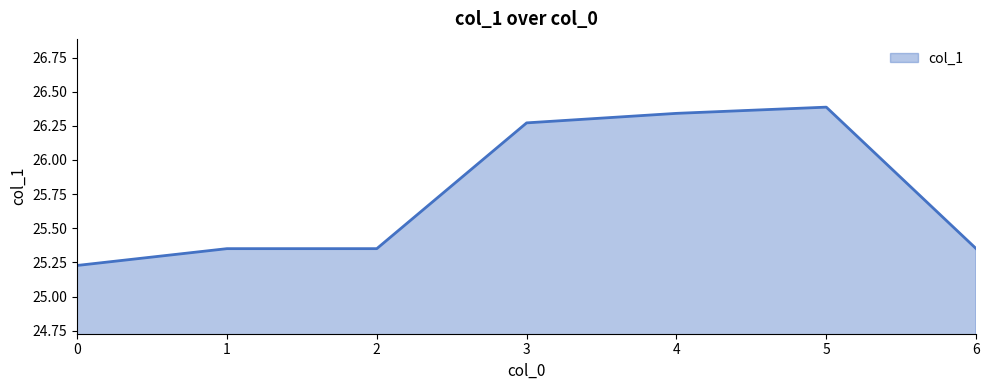

What is the sum of the values at 1 and 0?

50.6